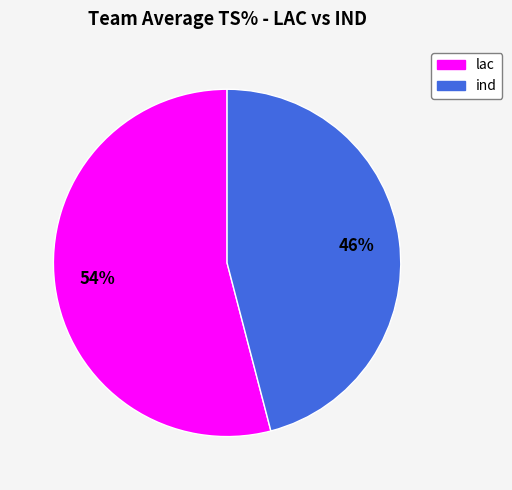

Rank the categories by value from highest to lowest.

lac, ind